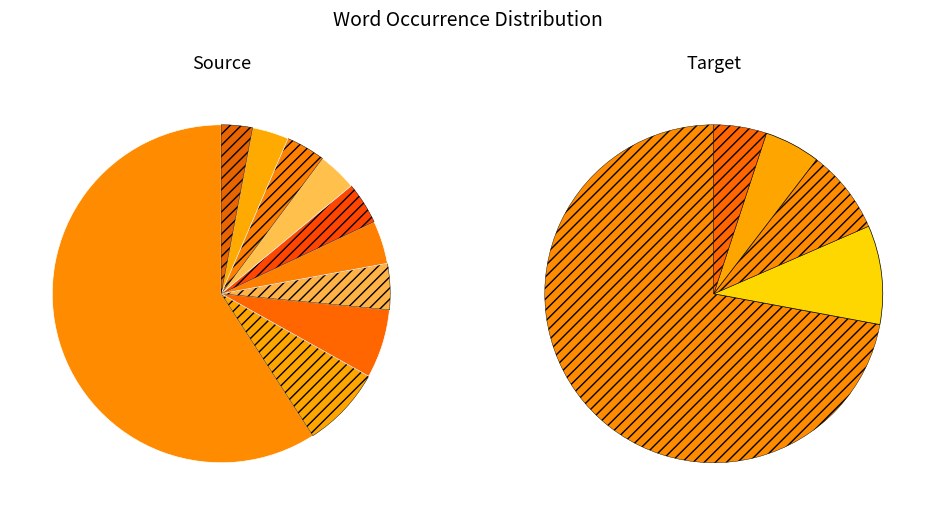

Does any single category account for the majority?

Yes